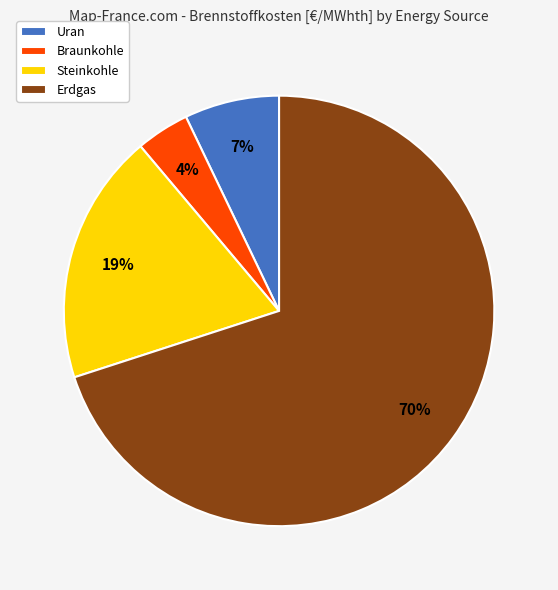

Is it true that Uran is 20% of the pie?

False